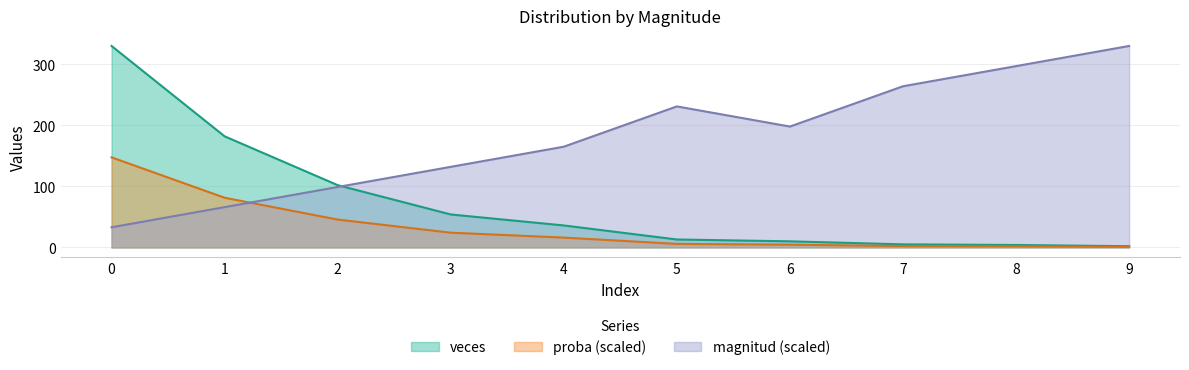

How many categories are shown in the chart?

10